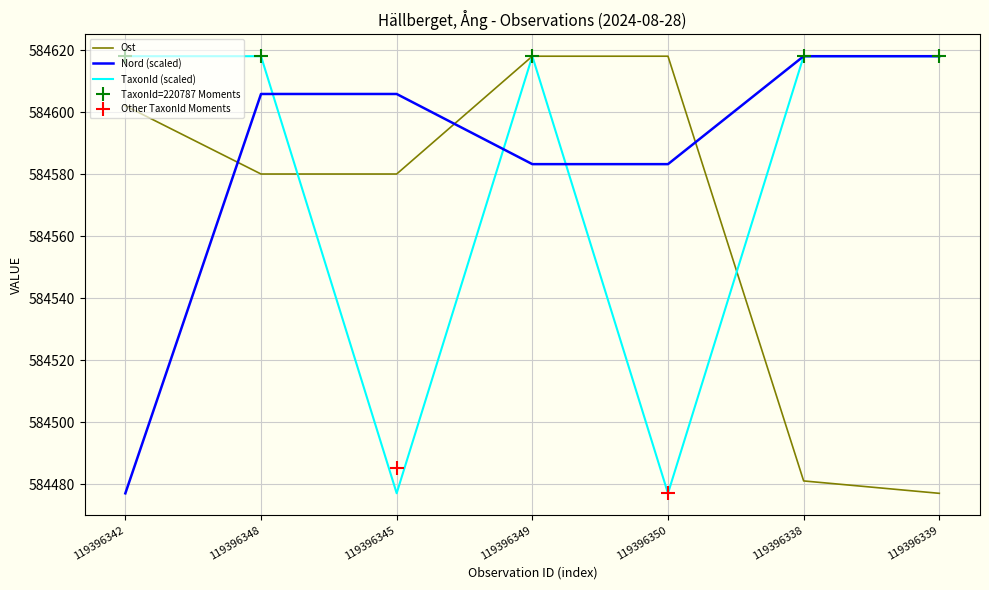

How many distinct data groups are displayed?

3